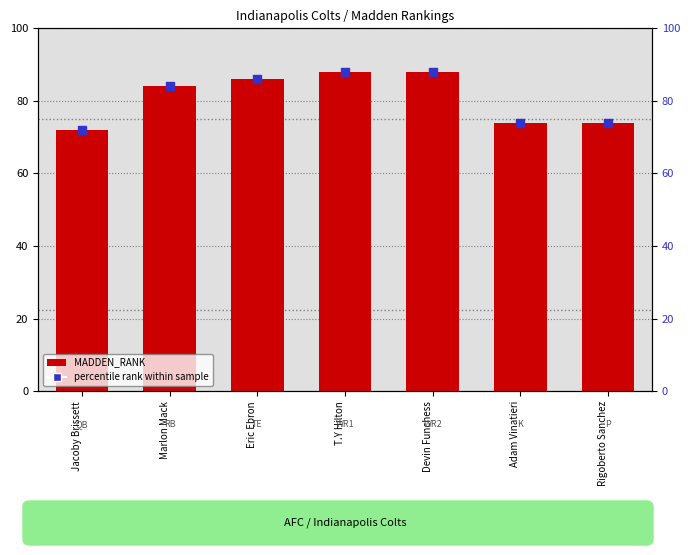

What is the total value across all series at T.Y Hilton?

176